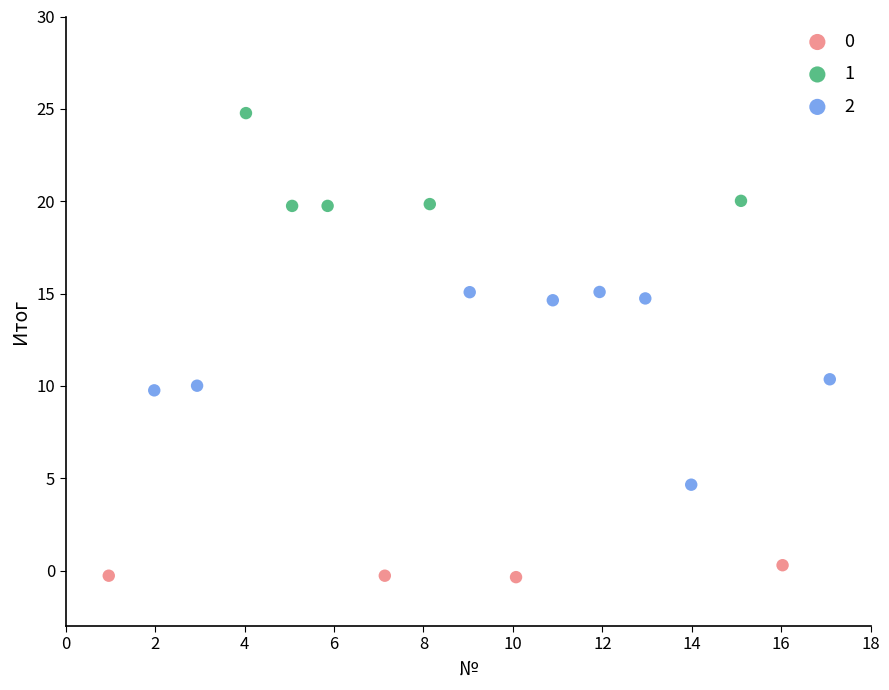

What are all the series names shown in the legend?

0, 1, 2